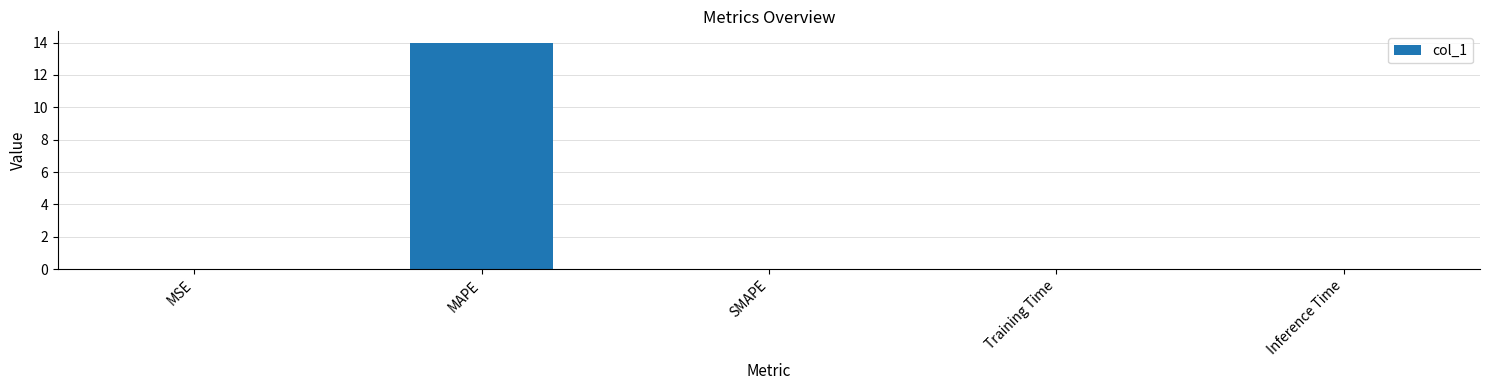

What is the maximum value shown in the chart?

14.0